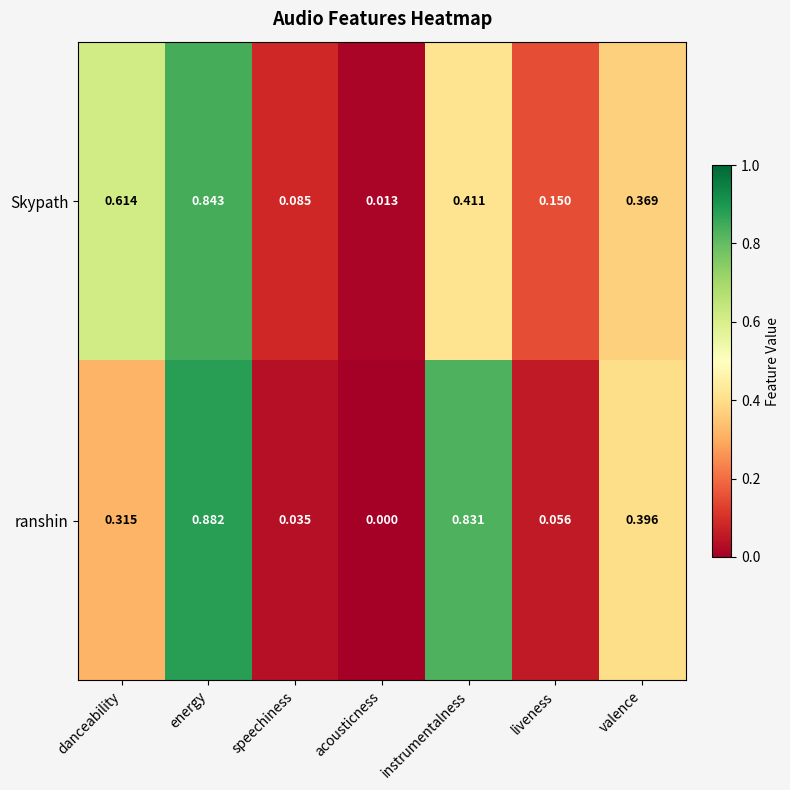

Where is ranshin nearest to the value 0?

acousticness